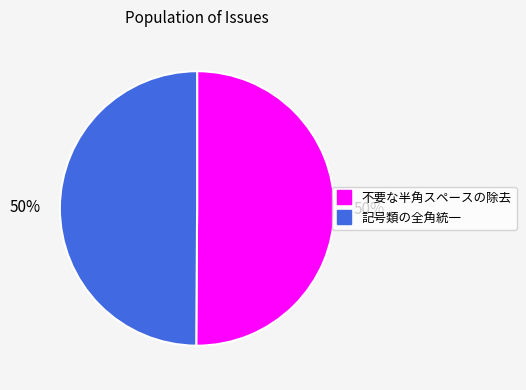

To the nearest percent, what portion does 不要な半角スペースの除去 represent?

50%